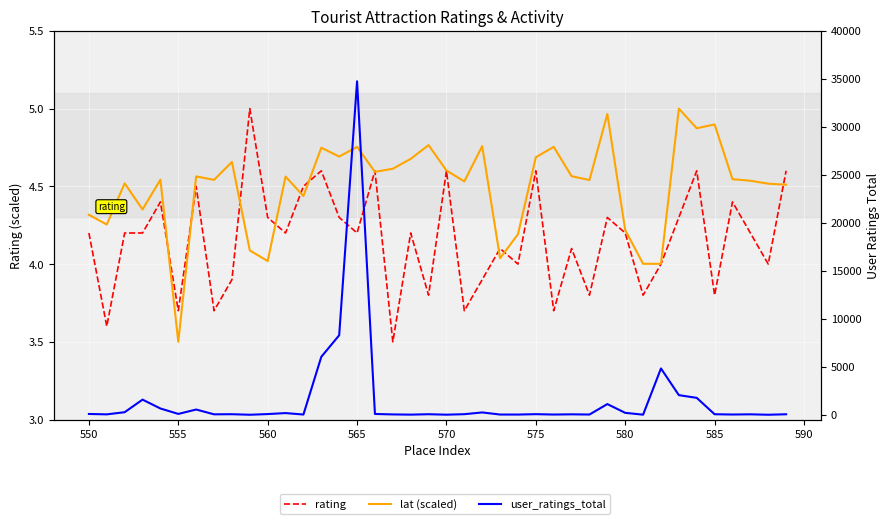

Reading left to right, list all the values displayed in this chart.

rating: 4.2	3.6	4.2	4.2	4.4	3.7	4.5	3.7	3.9	5.0	4.3	4.2	4.5	4.6	4.3	4.2	4.6	3.5	4.2	3.8	4.6	3.7	3.9	4.1	4.0	4.6	3.7	4.1	3.8	4.3	4.2	3.8	4.0	4.3	4.6	3.8	4.4	4.2	4.0	4.6
lat (scaled): 4.3	4.3	4.5	4.4	4.5	3.5	4.6	4.5	4.7	4.1	4.0	4.6	4.4	4.7	4.7	4.8	4.6	4.6	4.7	4.8	4.6	4.5	4.8	4.0	4.2	4.7	4.8	4.6	4.5	5.0	4.2	4.0	4.0	5.0	4.9	4.9	4.5	4.5	4.5	4.5
user_ratings_total: 82.0	41.0	266.0	1576.0	652.0	88.0	545.0	45.0	57.0	1.0	71.0	175.0	23.0	6038.0	8284.0	34747.0	81.0	35.0	13.0	55.0	8.0	59.0	241.0	22.0	21.0	61.0	22.0	44.0	24.0	1113.0	199.0	8.0	4825.0	2044.0	1761.0	53.0	25.0	45.0	1.0	50.0